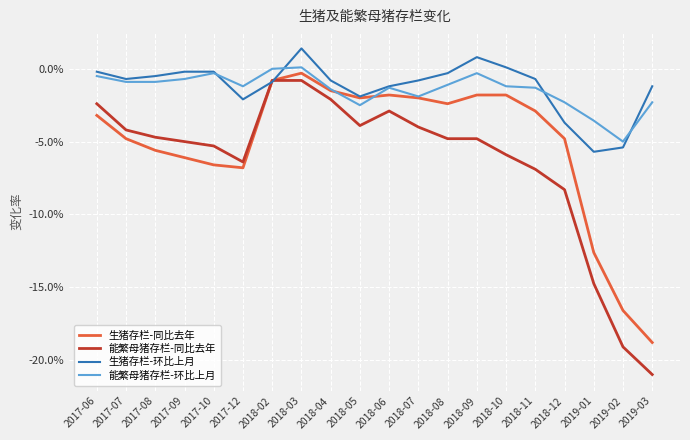

Does the chart have visible grid lines?

Yes